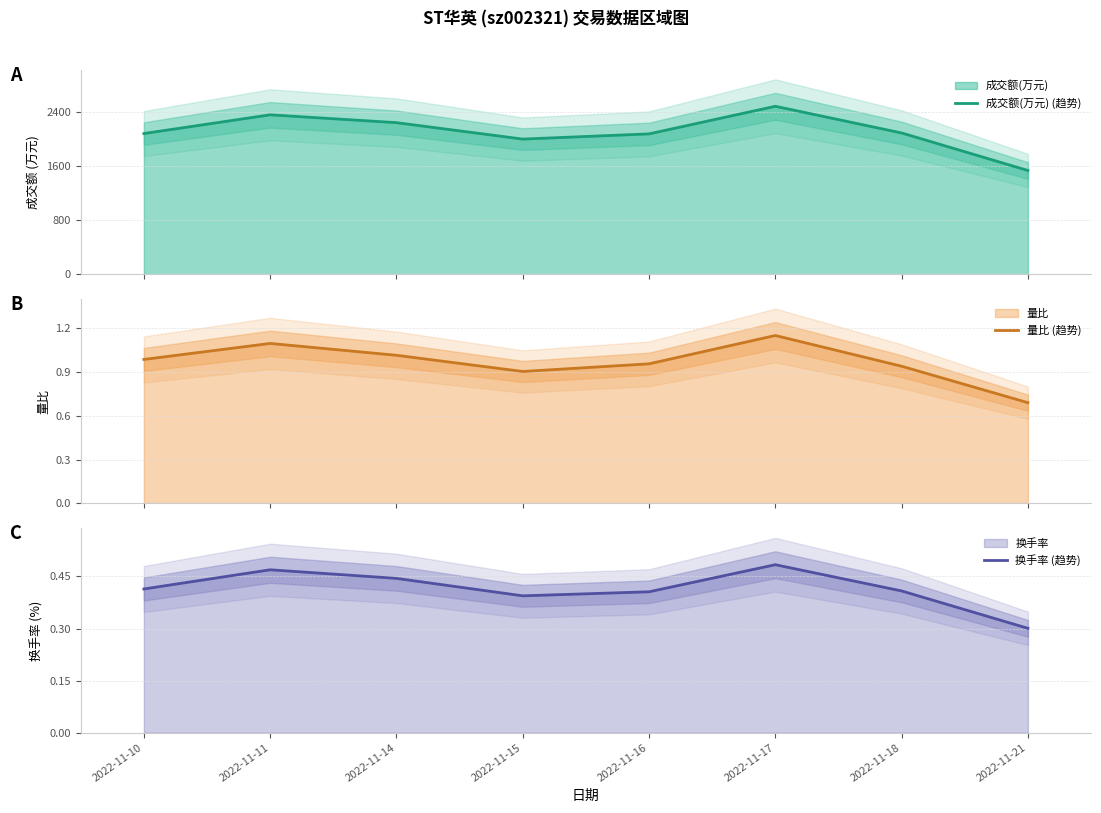

The value of 成交额(万元) (趋势) at 2022-11-16 is 2070.8. True or false?

True